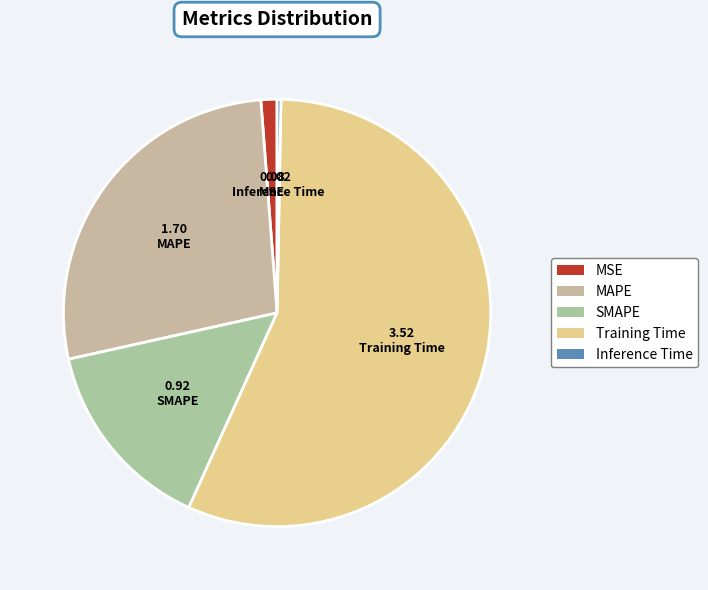

Which category has the biggest portion of the pie?

Training Time